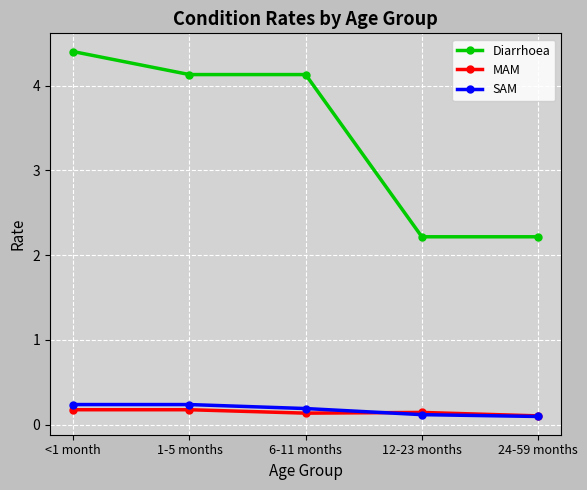

At which category is the sum across all series the highest?

<1 month